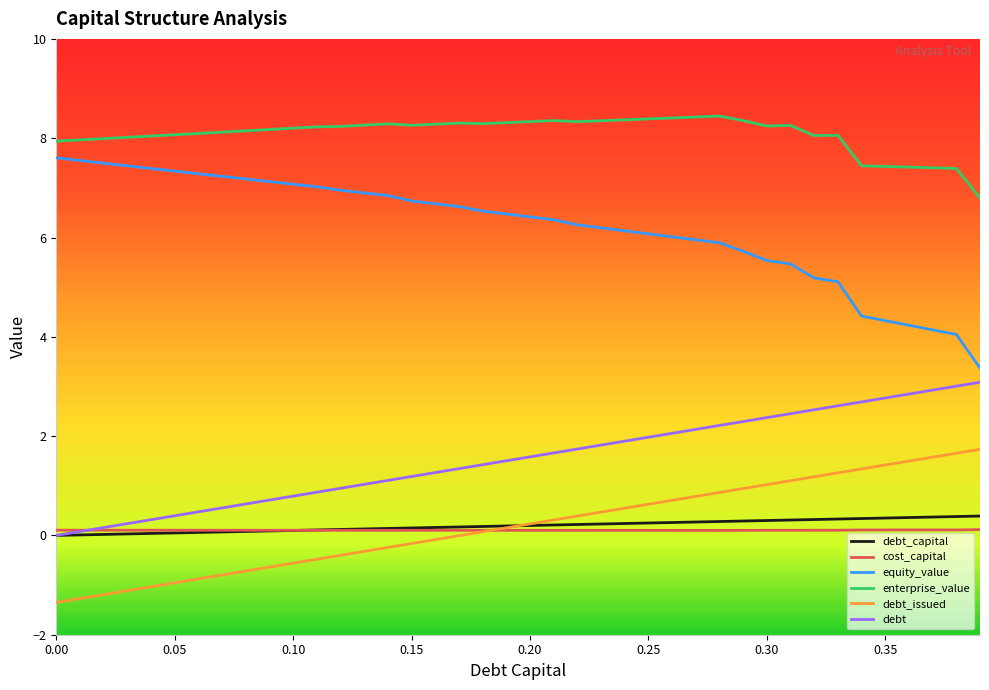

Which series has the largest total across all categories?

enterprise_value